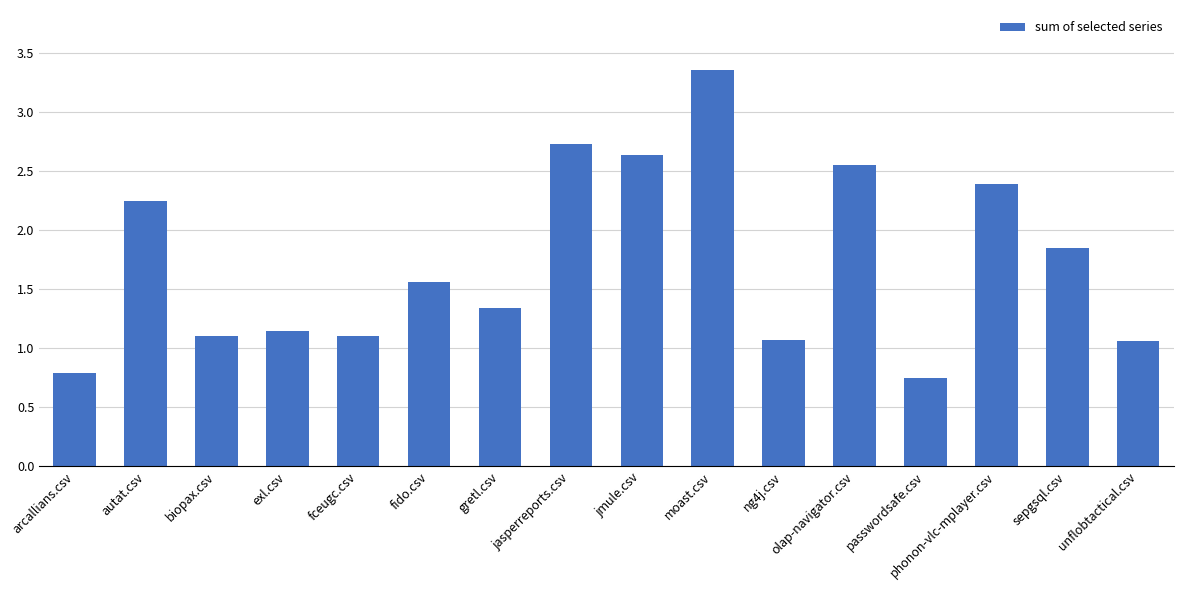

What is the average value?

1.7